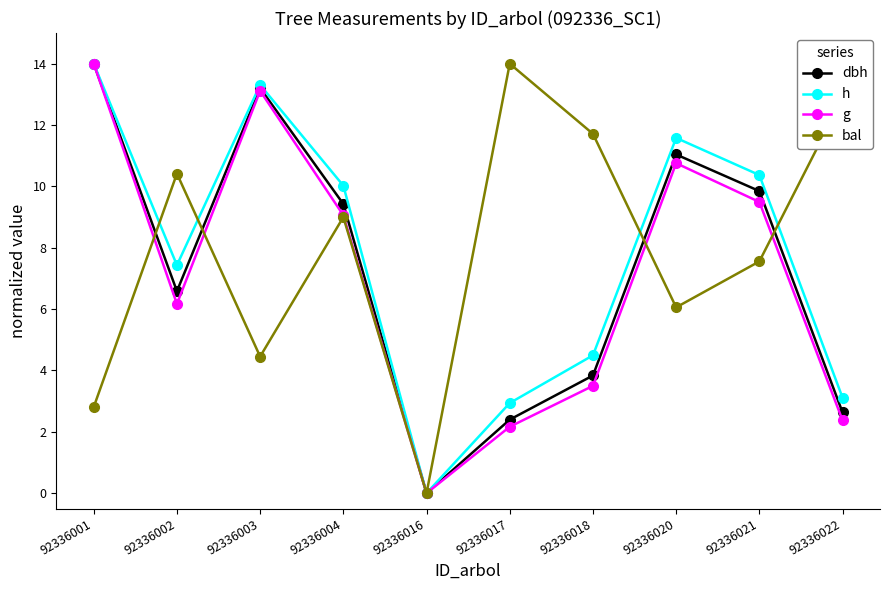

What is the average value of the g series?

7.1